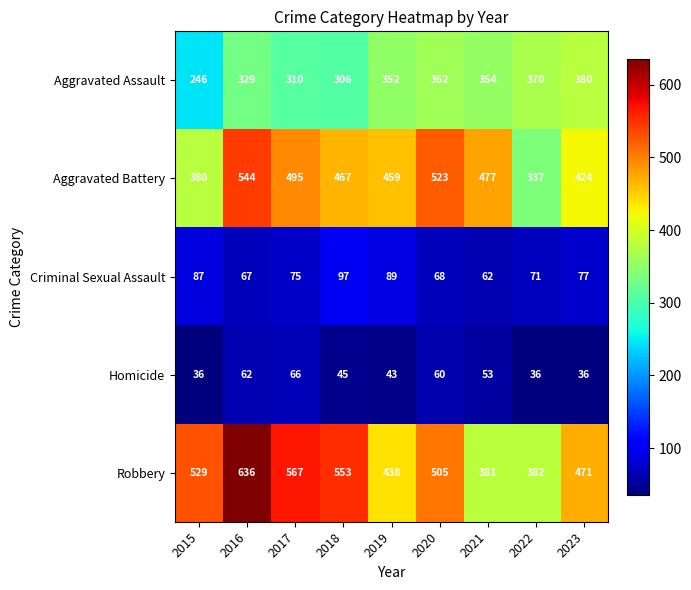

Which series has the largest total across all categories?

Robbery